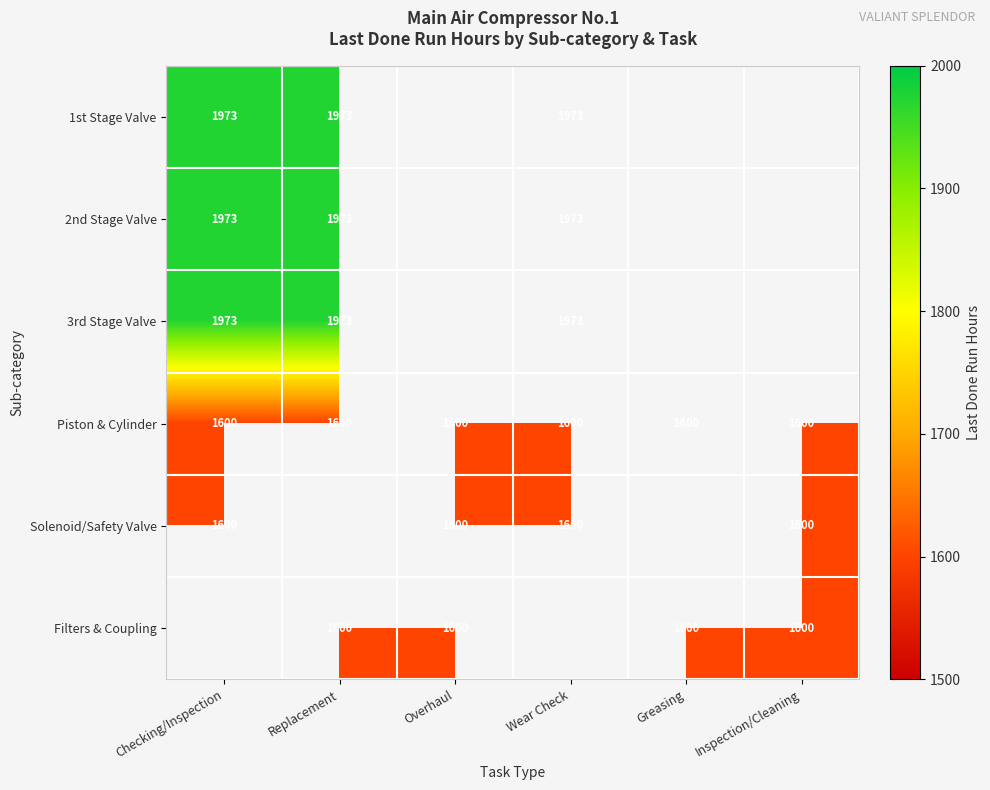

What is the sum of the 3rd Stage Valve values at Checking/Inspection and Replacement?

3946